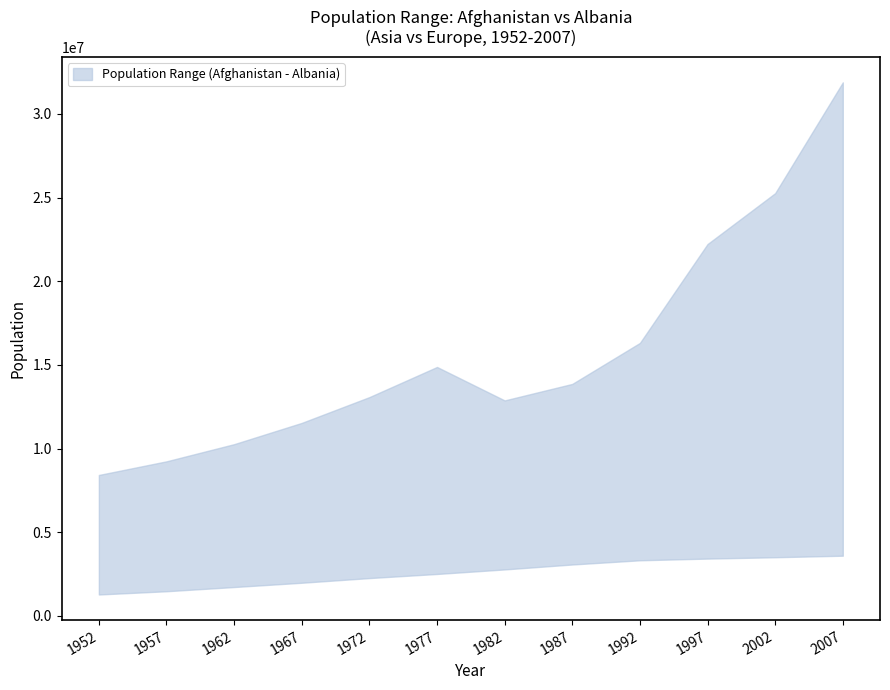

At which category is the sum across all series the highest?

2007